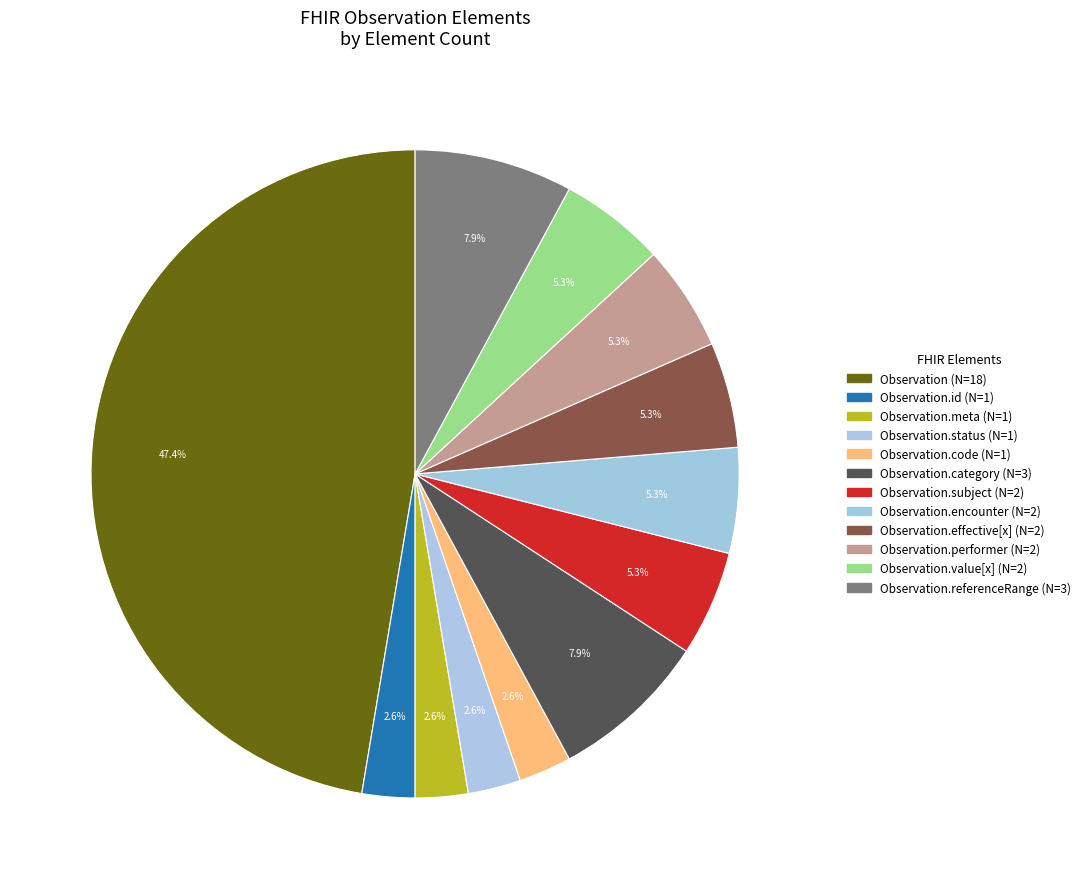

To the nearest percent, what is the difference between the largest and smallest slice percentages?

45%